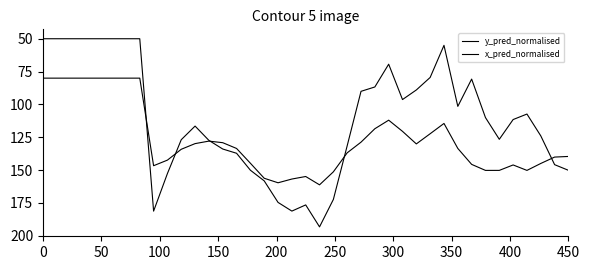

Does the chart have visible grid lines?

No